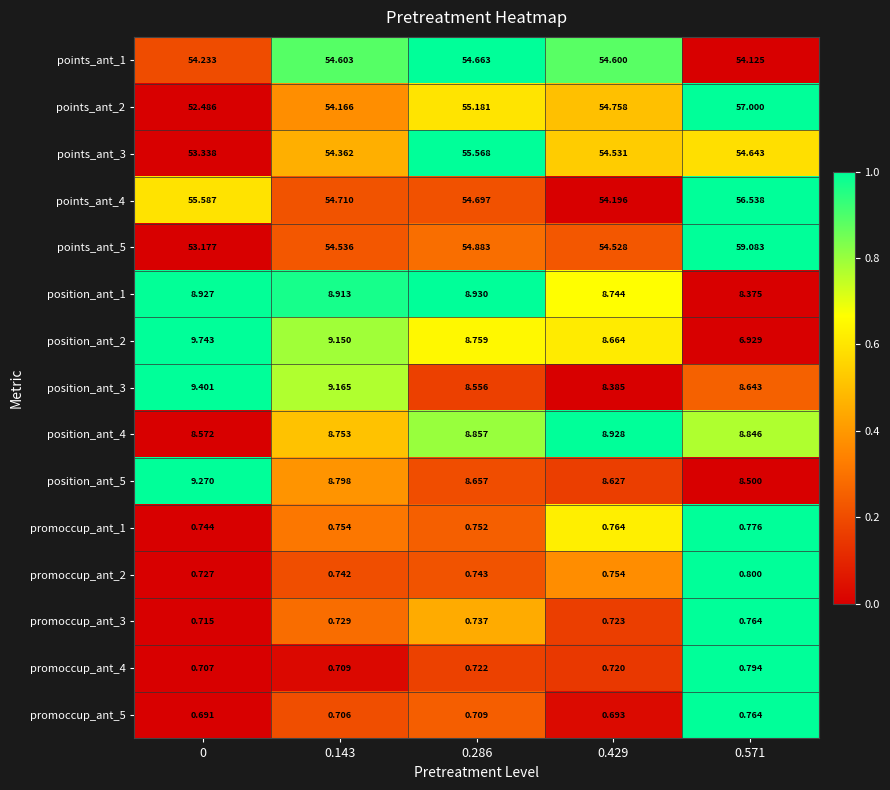

How many distinct data groups are displayed?

15